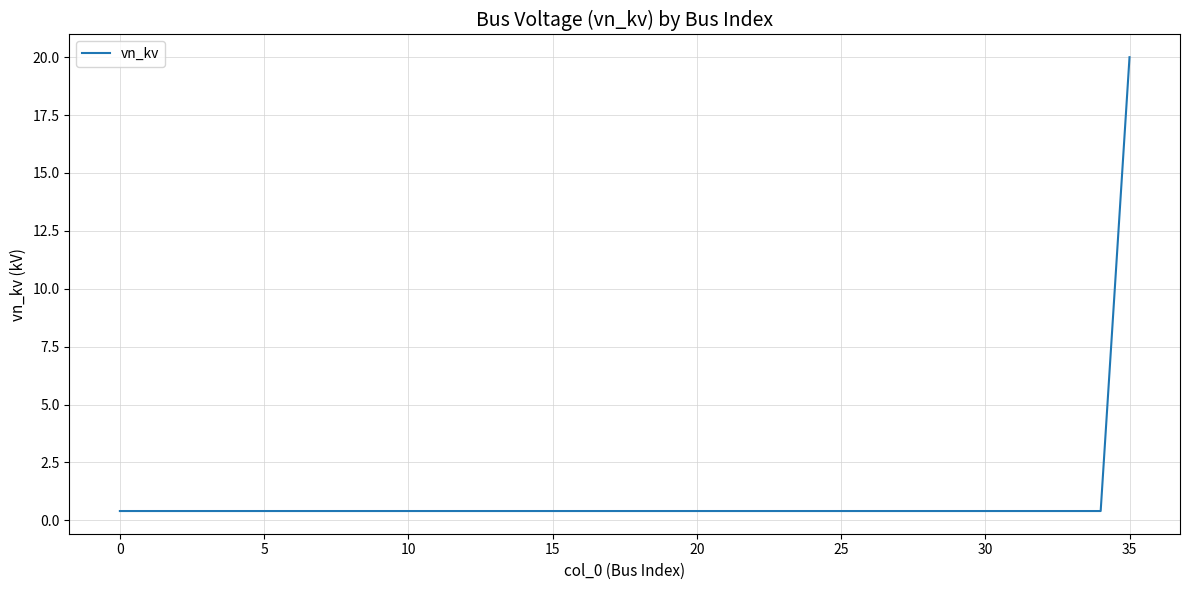

How many lines are shown in the chart?

1